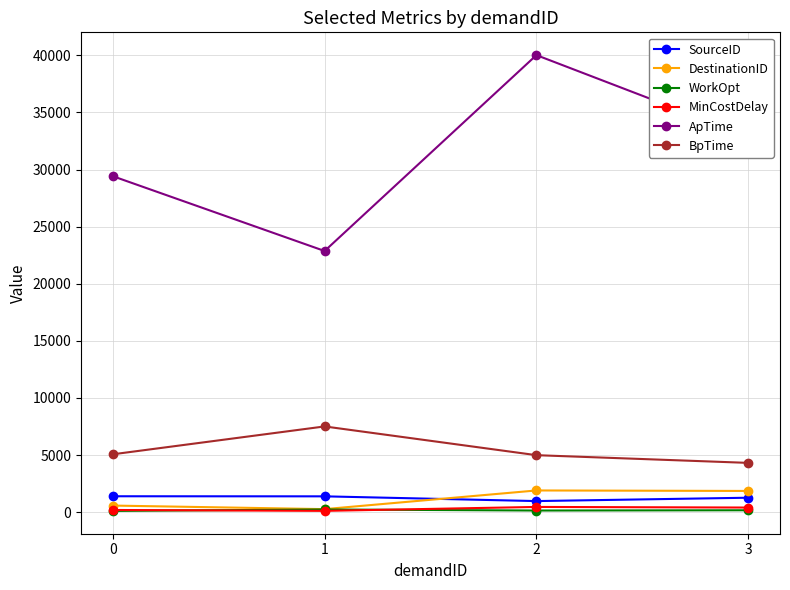

What is the lowest value of the SourceID series?

965